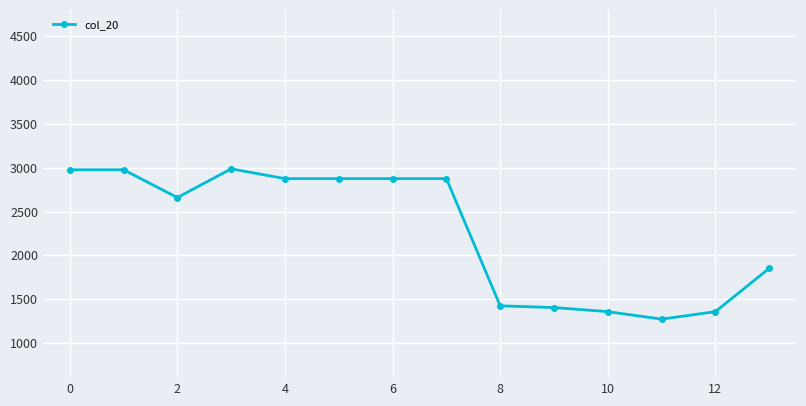

What is the value of the 12th point from the left?

1272.7